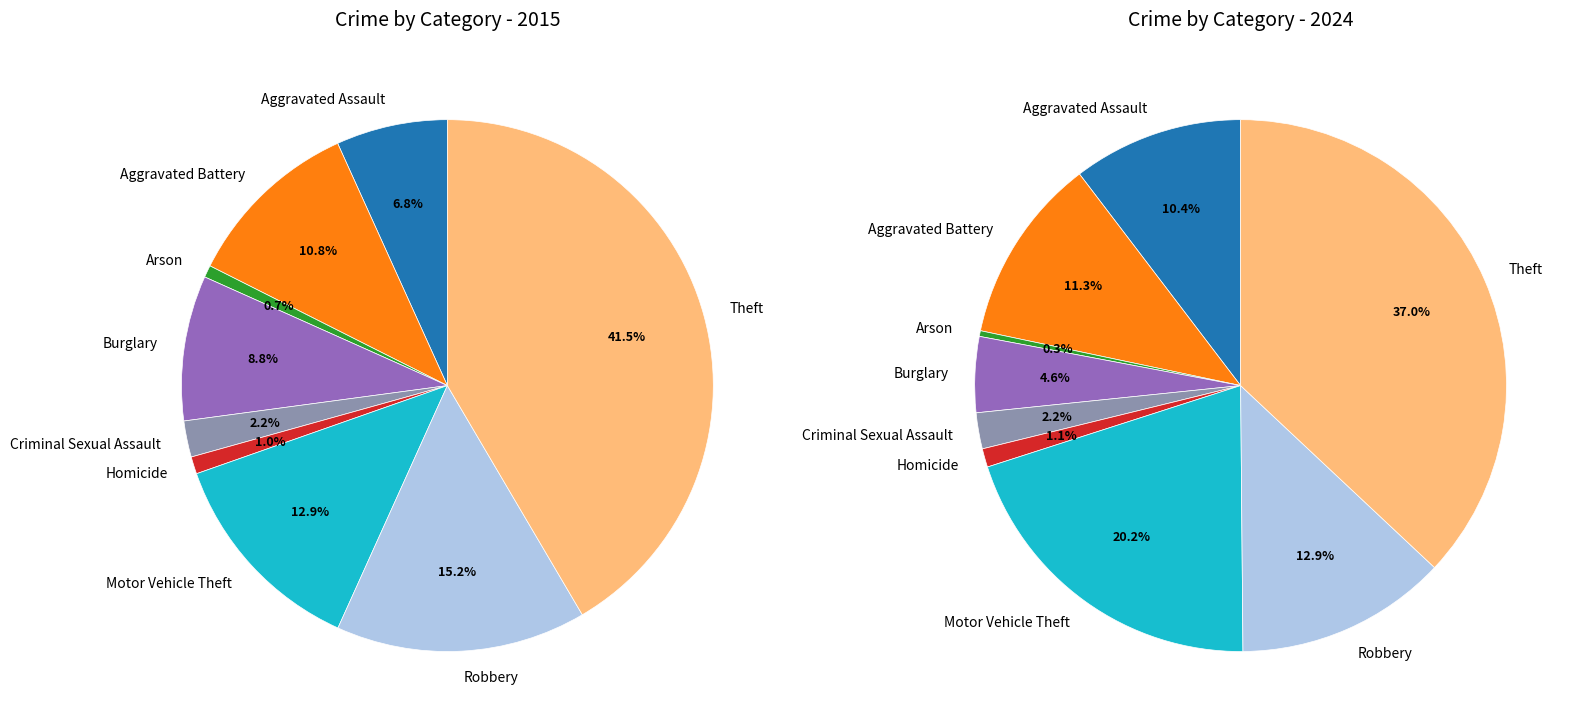

Is there a majority slice in this chart?

No